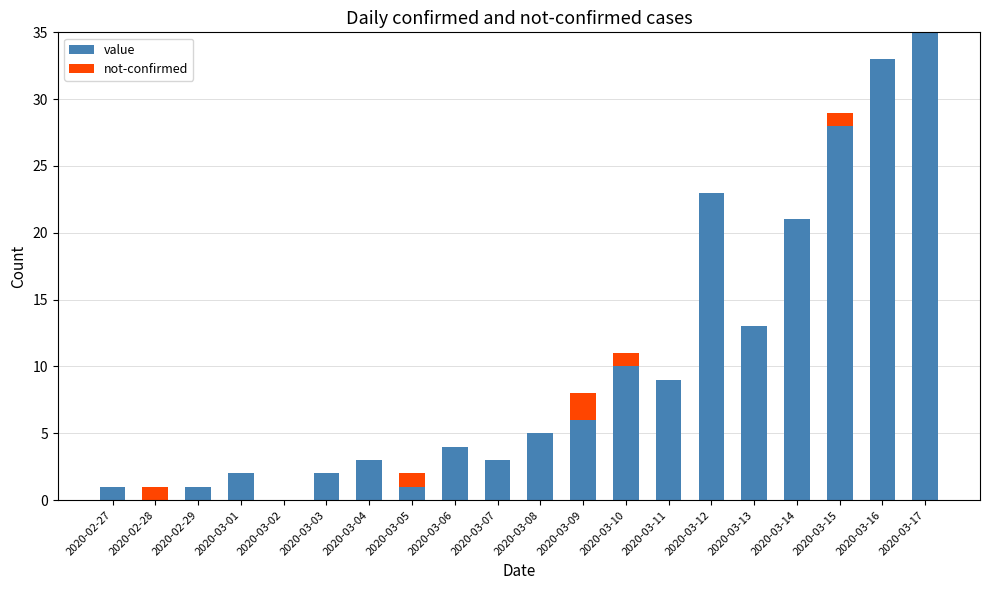

Count the number of data series in this chart.

2